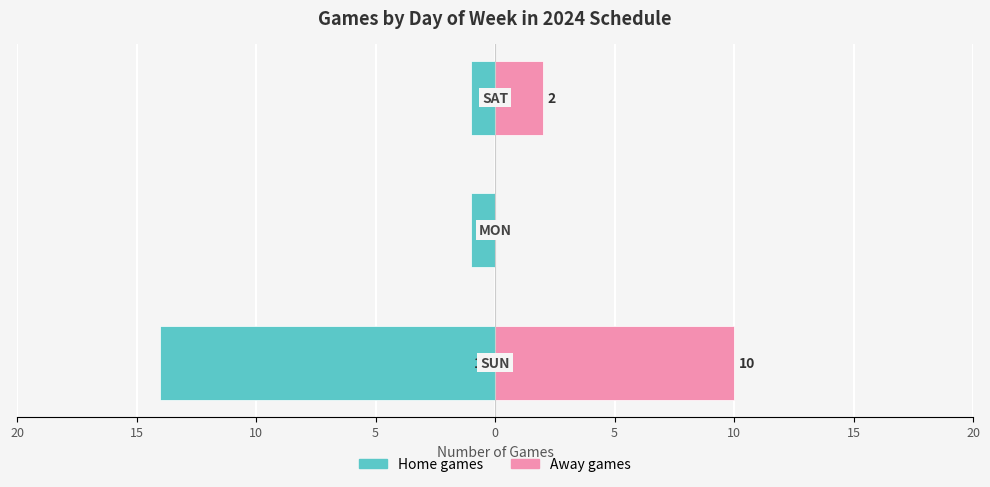

Count the Away games values in the range 0 to 10.

3